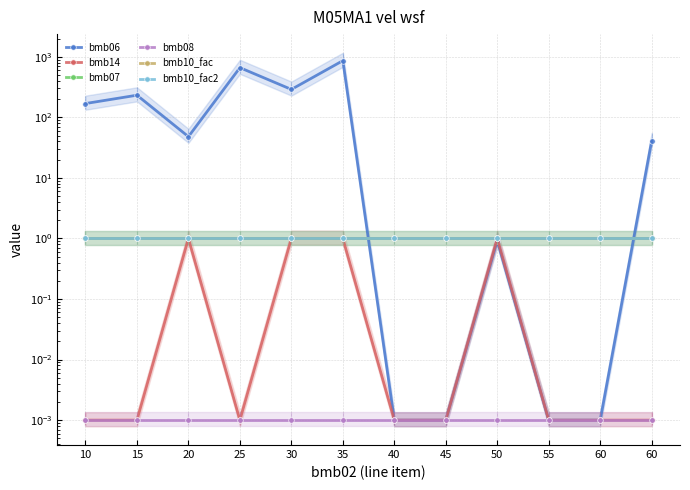

Count the number of categories in the chart.

12